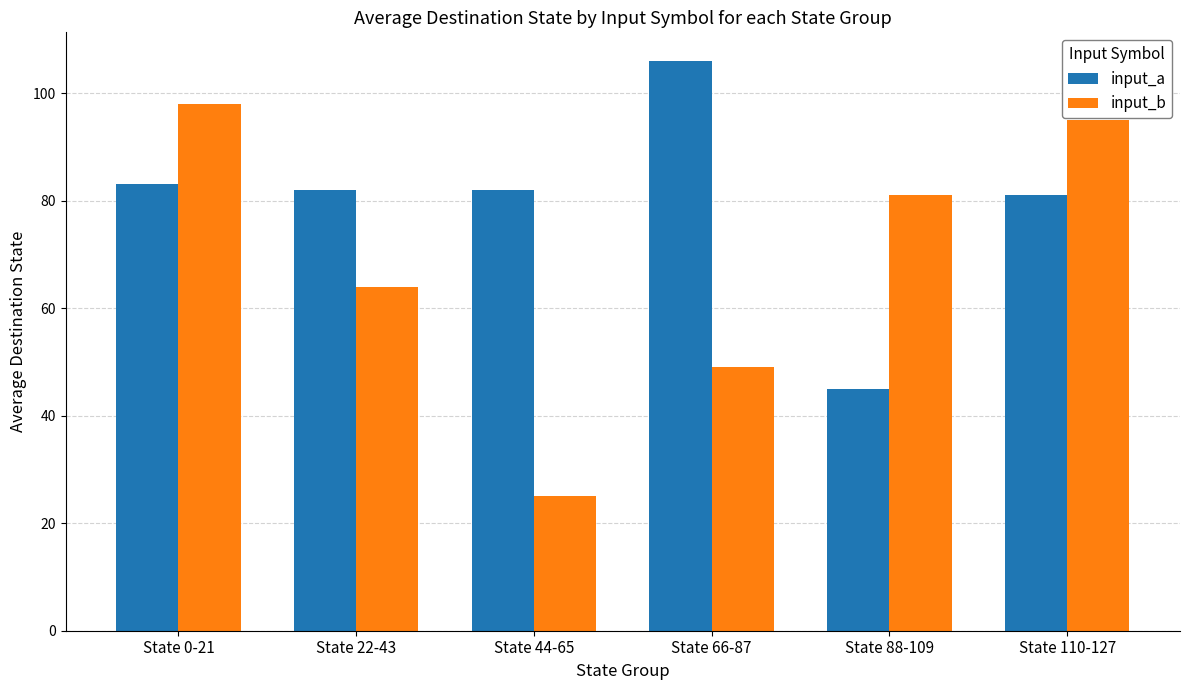

Which series has the widest spread of values?

input_b